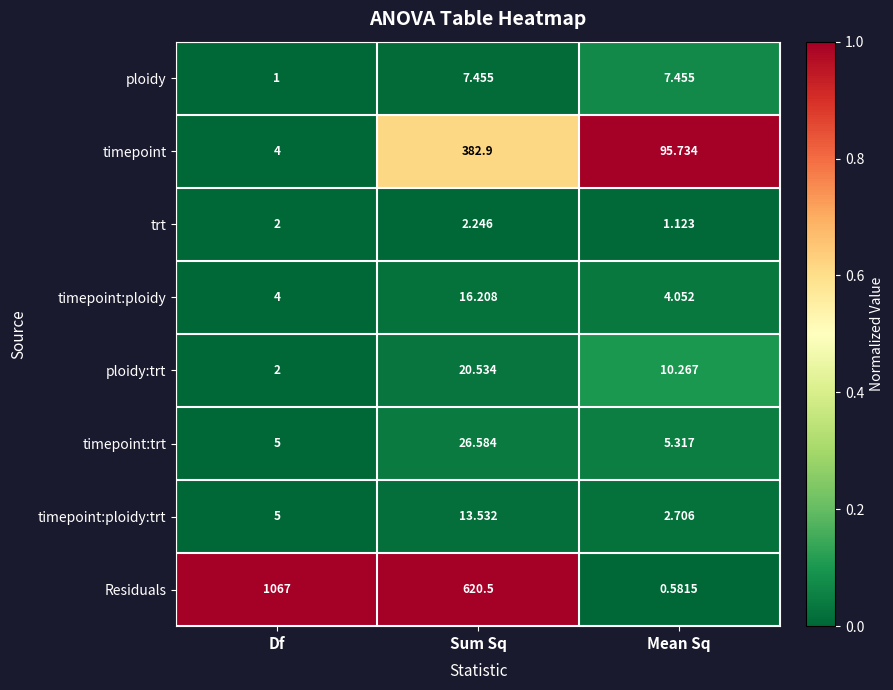

Which series has the largest range (max minus min)?

Residuals